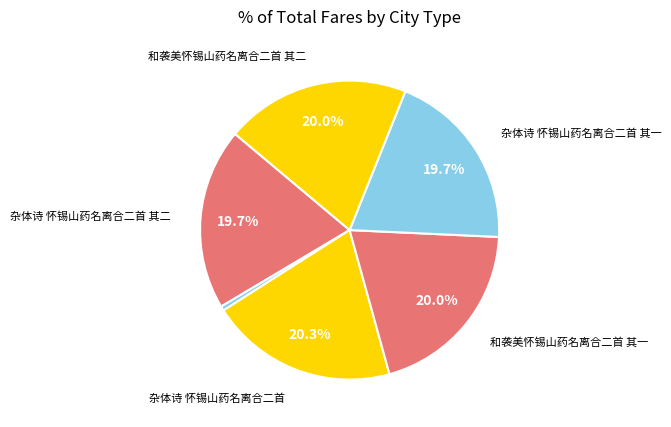

Count the number of slices in the pie.

6